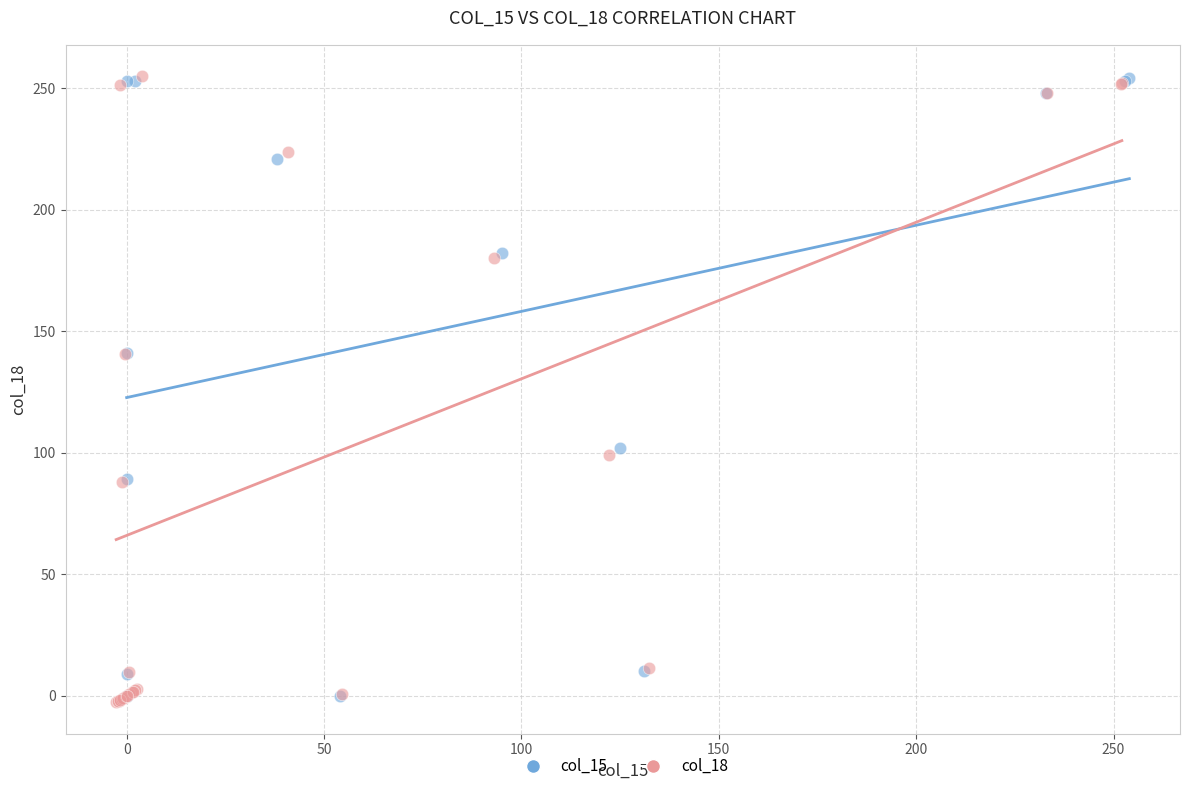

Which series reaches the minimum Y coordinate?

col_18